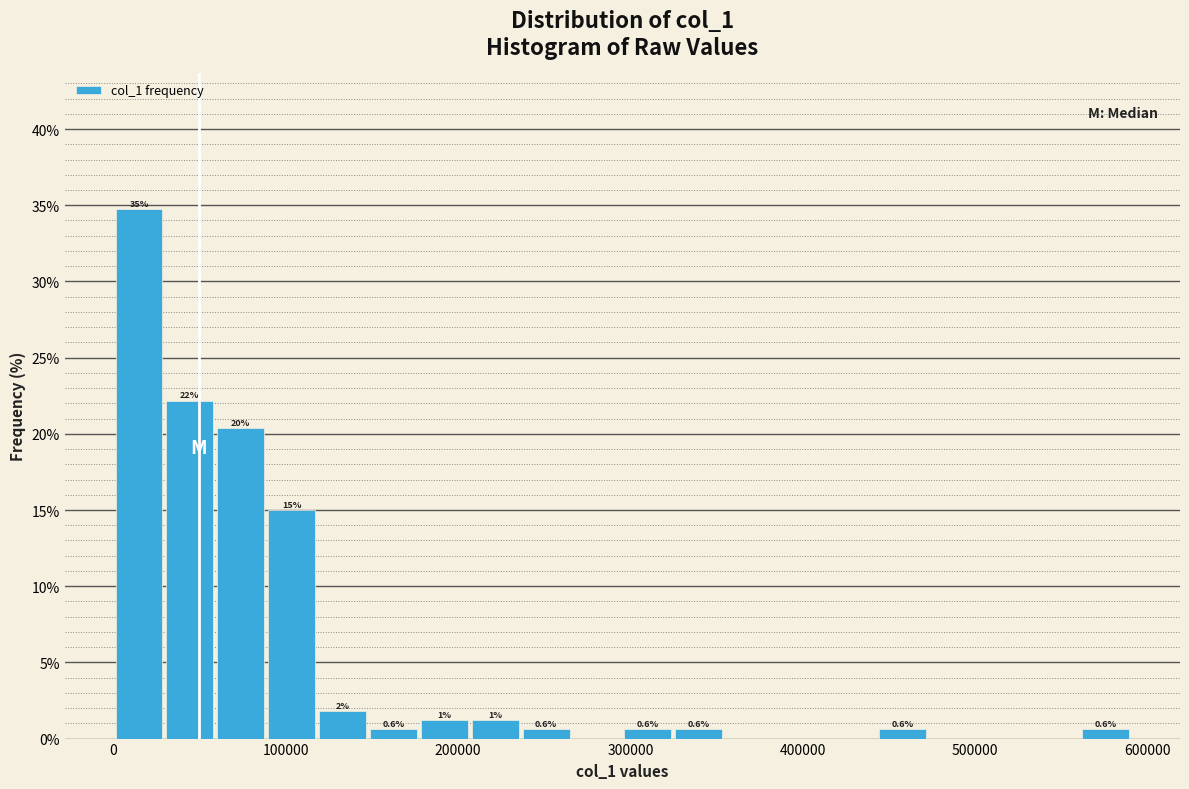

Read against the x-axis, roughly where is the centre of the tallest bar?

10000